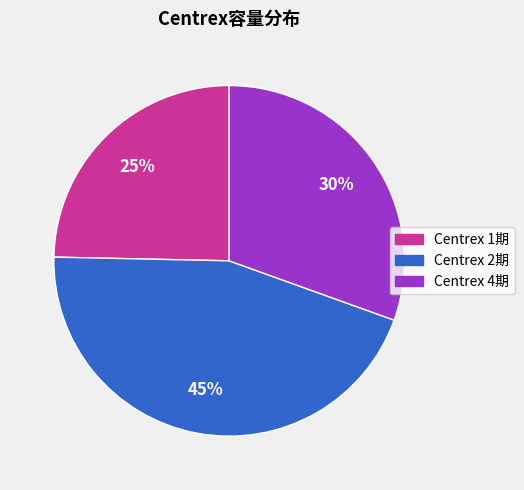

Combined, do Centrex 1期 and Centrex 4期 account for over 50%?

Yes